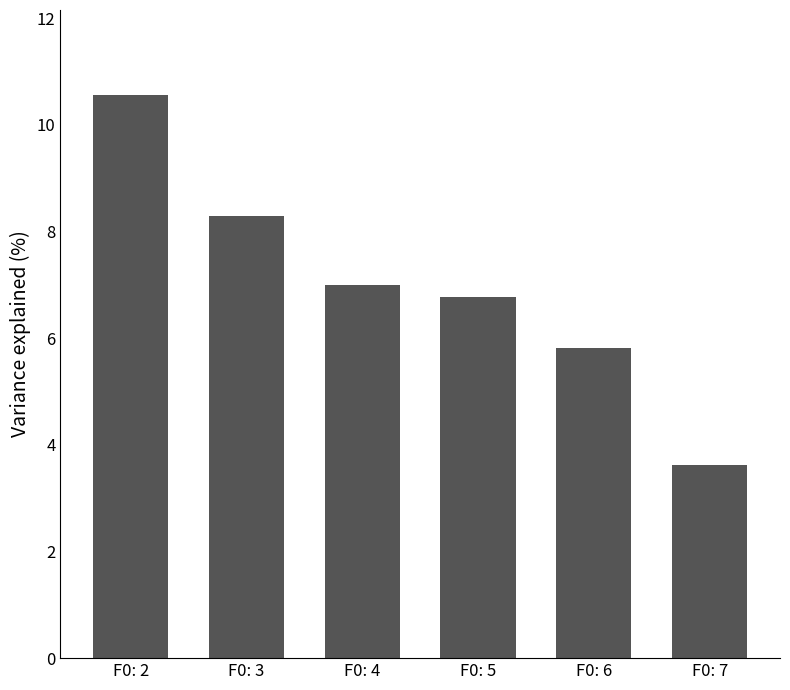

The chart shows a value of 11.6 at F0: 5. True or false?

False